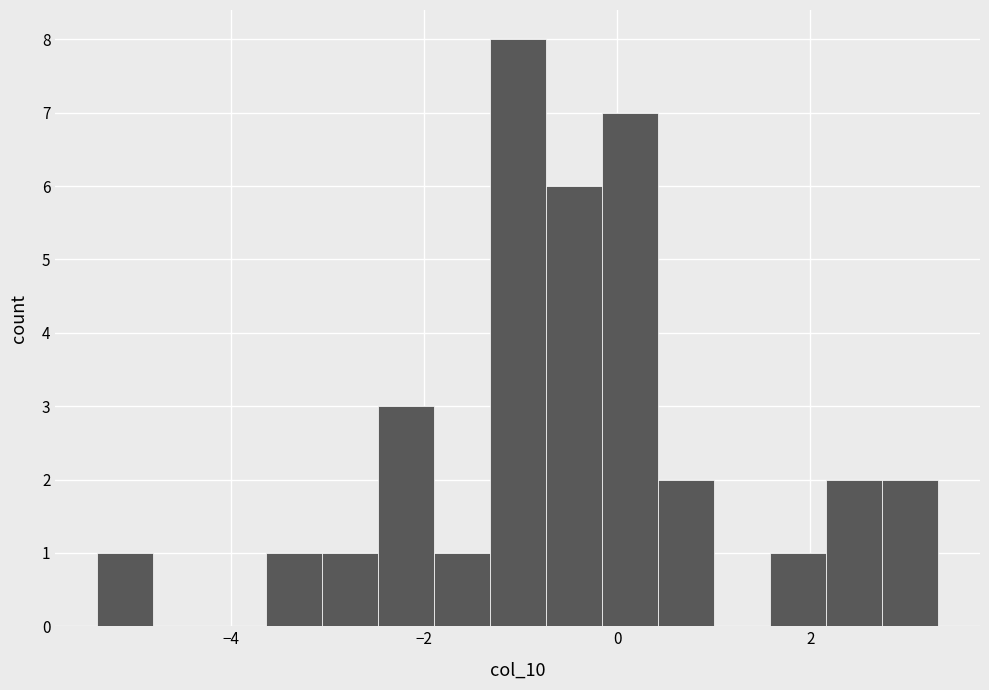

Read against the x-axis, roughly where is the centre of the tallest bar?

-1.0